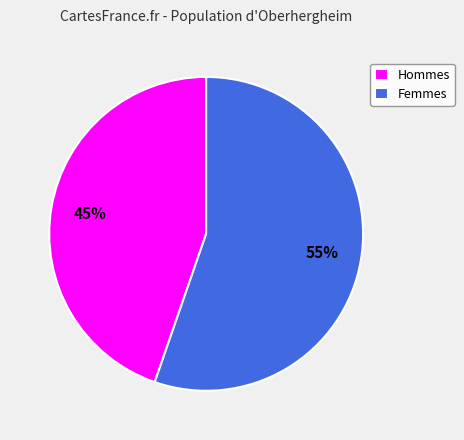

Do Femmes and Hommes together represent more than half of the pie?

Yes